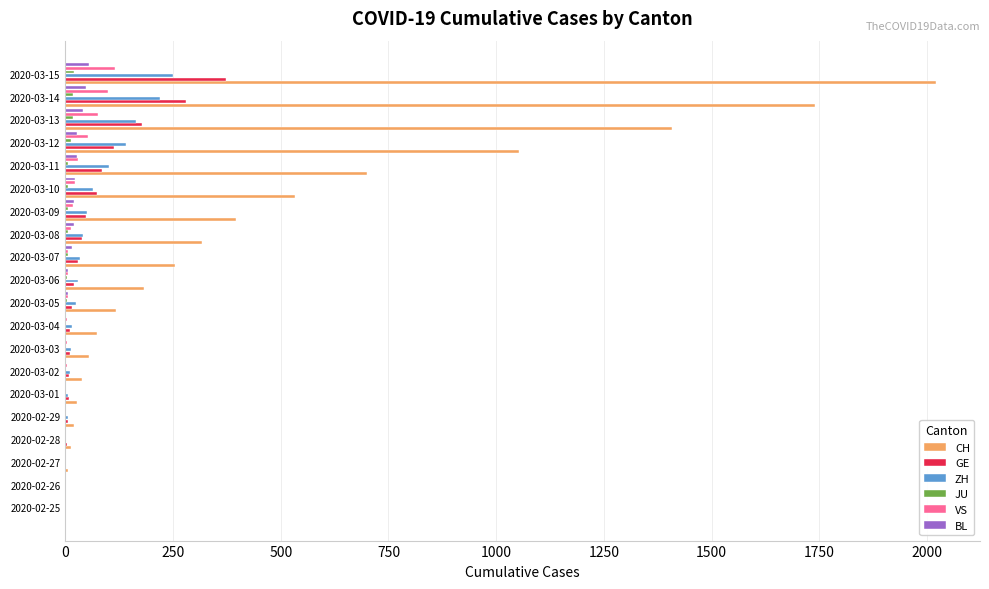

Is the value of CH at 2020-02-29 greater than the value of ZH at 2020-03-14?

No